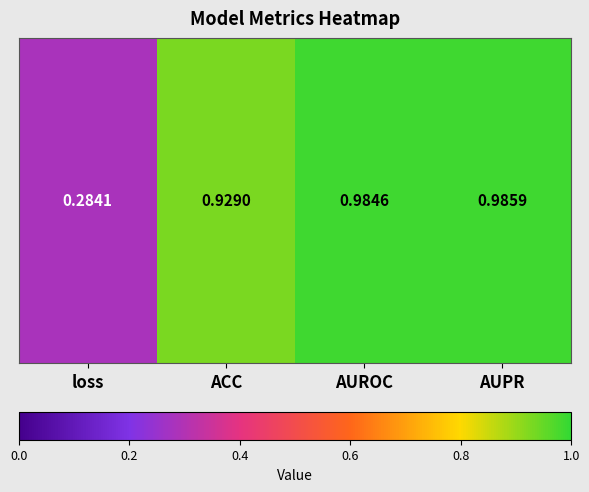

Is it true that the value at ACC is 0.9?

True